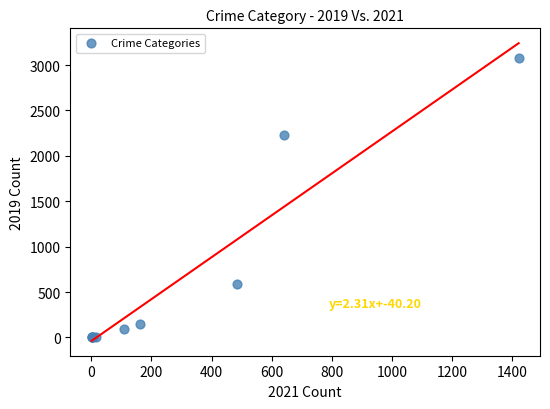

What Y value in the scatter plot is closest to 1540?

2230